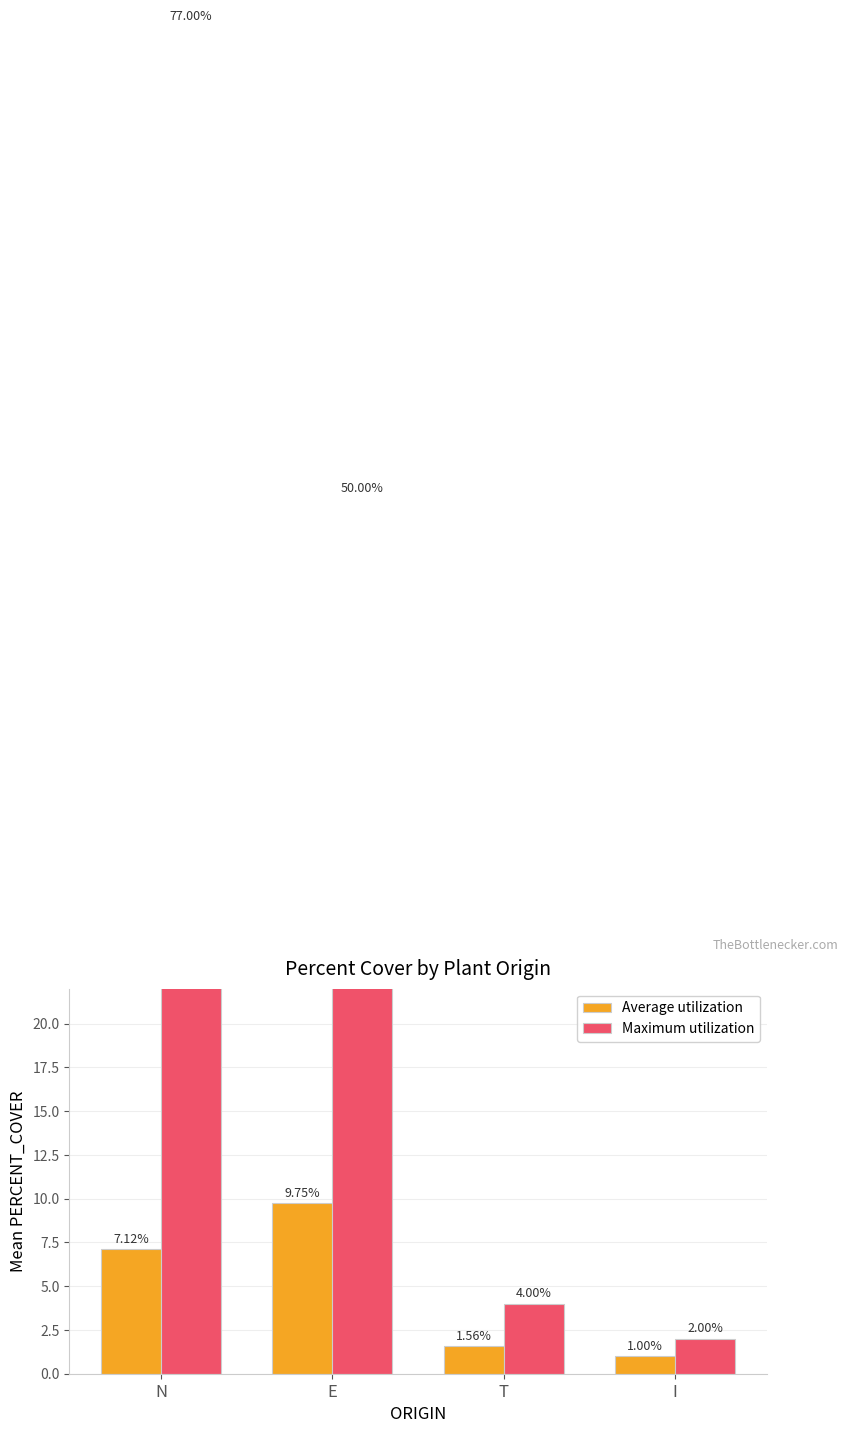

Which label corresponds to the smallest value in the chart?

I